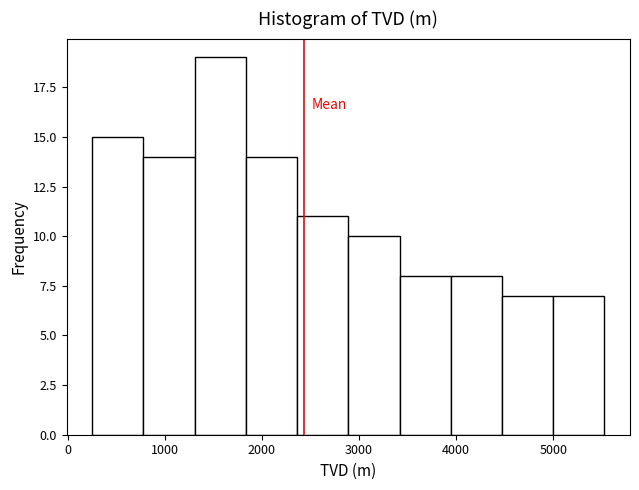

How tall is the bar that spans 3400 to 3900 on the x-axis? Neither the bar edges nor the heights are printed on the chart, so give them approximately, as read against the axes.

8